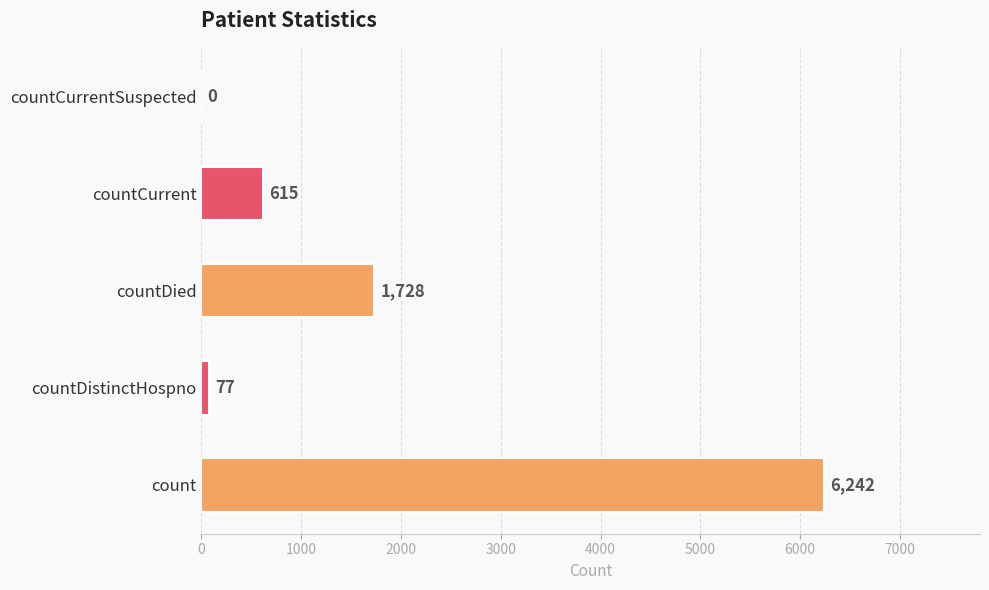

True or false: the data shows 905 at countCurrent.

False